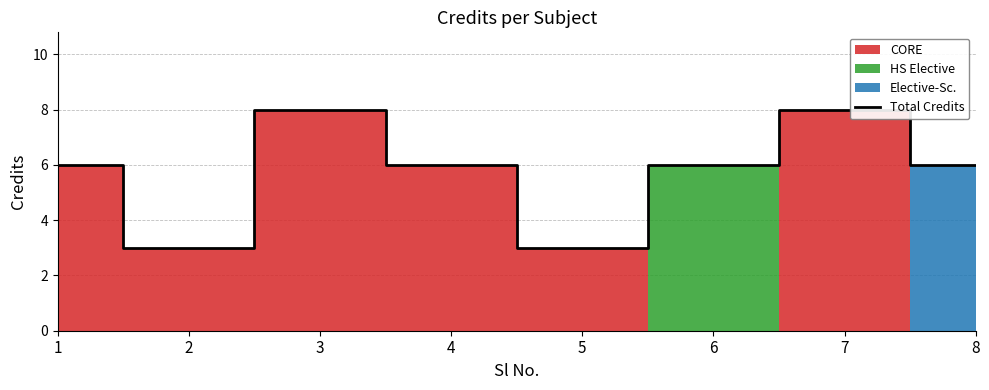

Reading left to right, list all the values displayed in this chart.

1=6	2=3	3=8	4=6	5=3	6=6	7=8	8=6